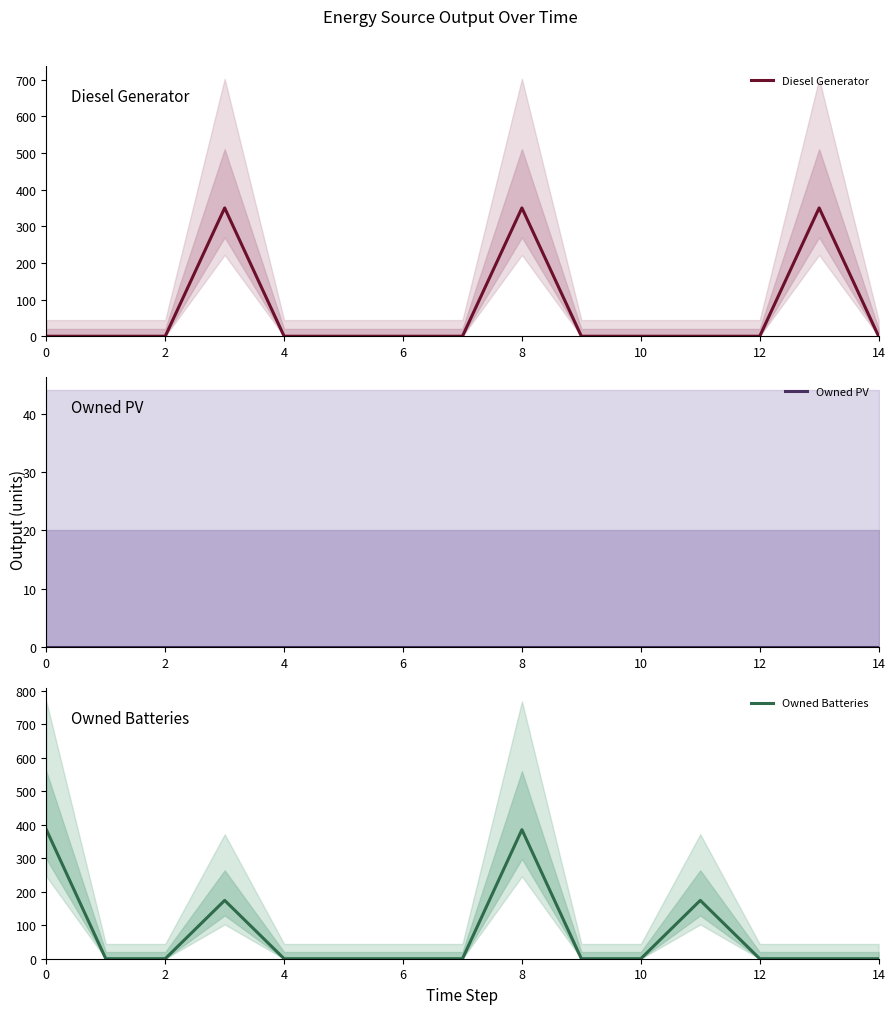

Which series has the largest range (max minus min)?

Owned Batteries